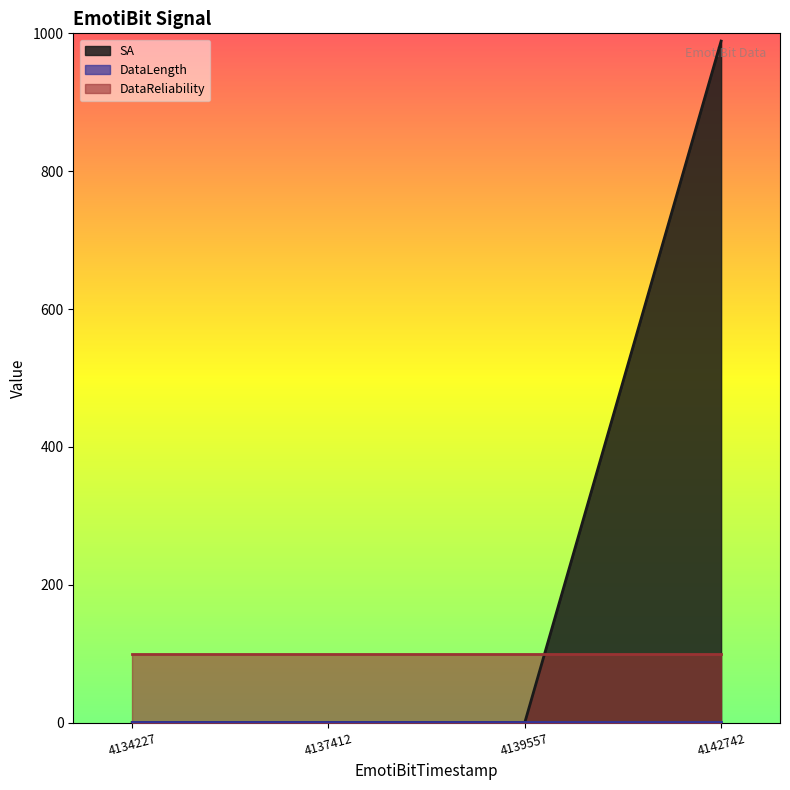

True or false: DataReliability and SA intersect in this chart.

True